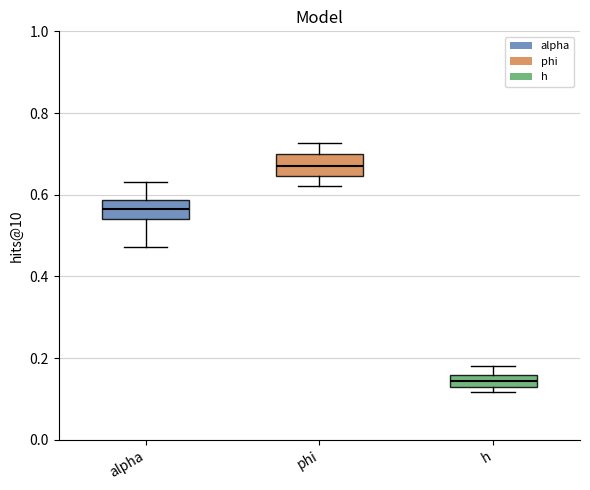

Where is the upper edge of the box for alpha on the y-axis? The values are not printed on the chart, so give them approximately, as read against the axis.

0.58